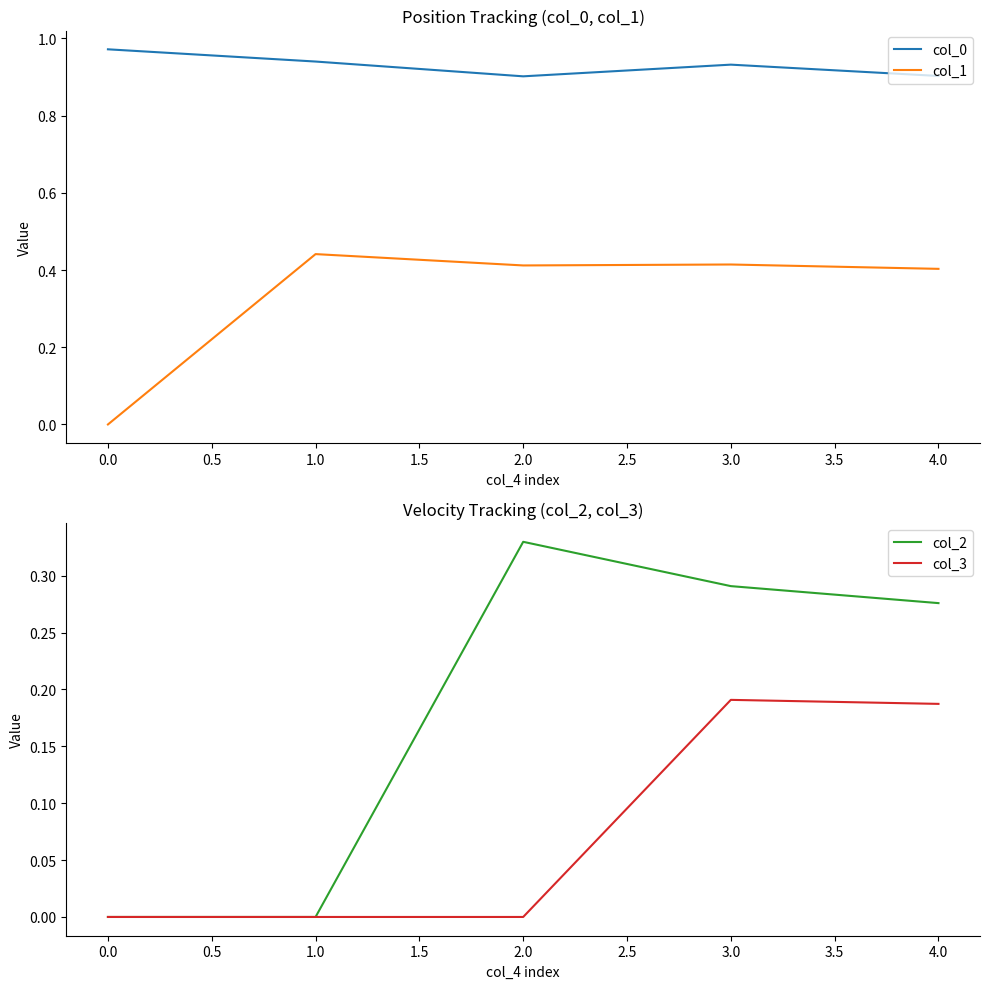

True or false: col_1 and col_0 cross at least once.

False